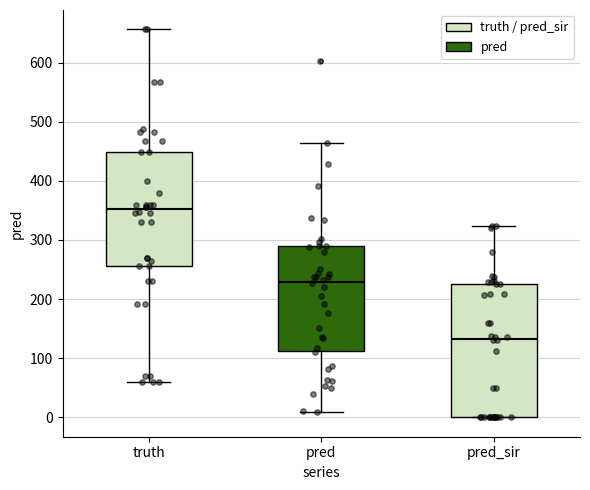

Reading left to right, transcribe this box plot: for each box, give where its median line is, the range the box spans, and where its two whiskers end, as read against the y-axis. The values are not printed on the chart, so give them approximately, as read against the axis.

truth: median 350, box 260 to 450, whiskers 60 to 660
pred: median 230, box 110 to 290, whiskers 10 to 460
pred_sir: median 130, box 0 to 230, whiskers 0 to 320